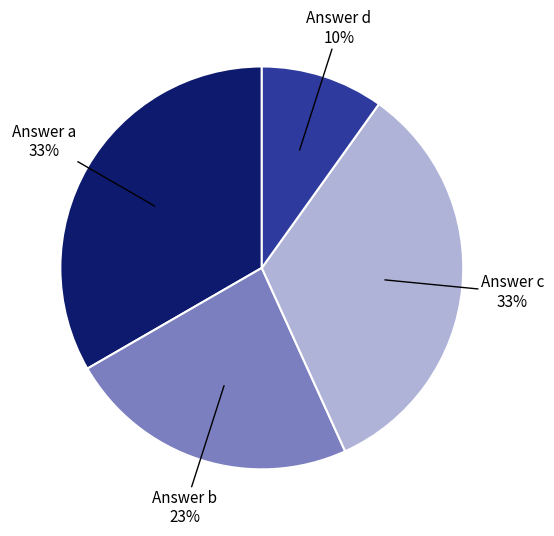

To the nearest percent, what is the difference between the largest and smallest slice percentages?

23%